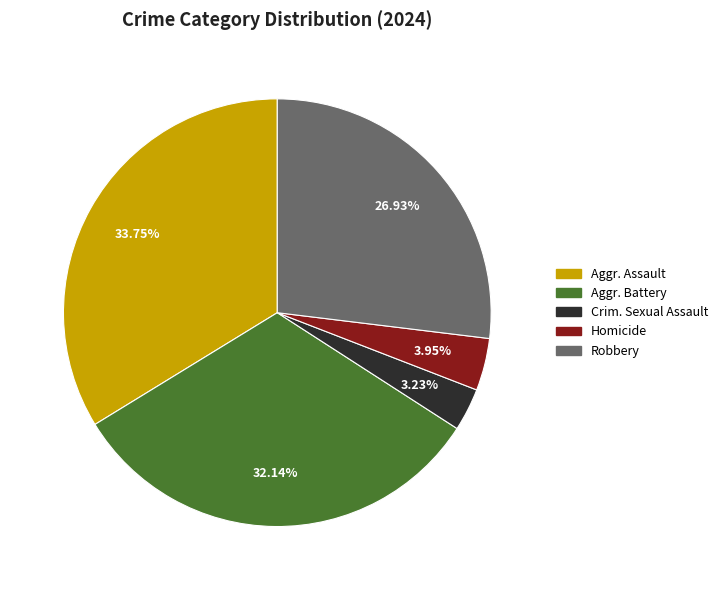

Is there any slice that represents more than half of the pie?

No